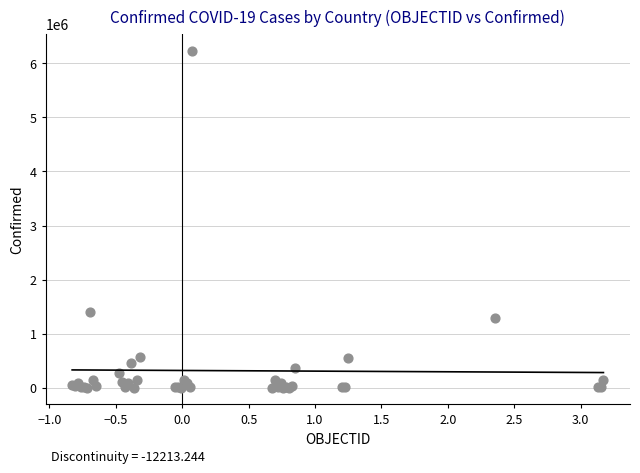

What Y value in the scatter plot is closest to 3119245?

1407277